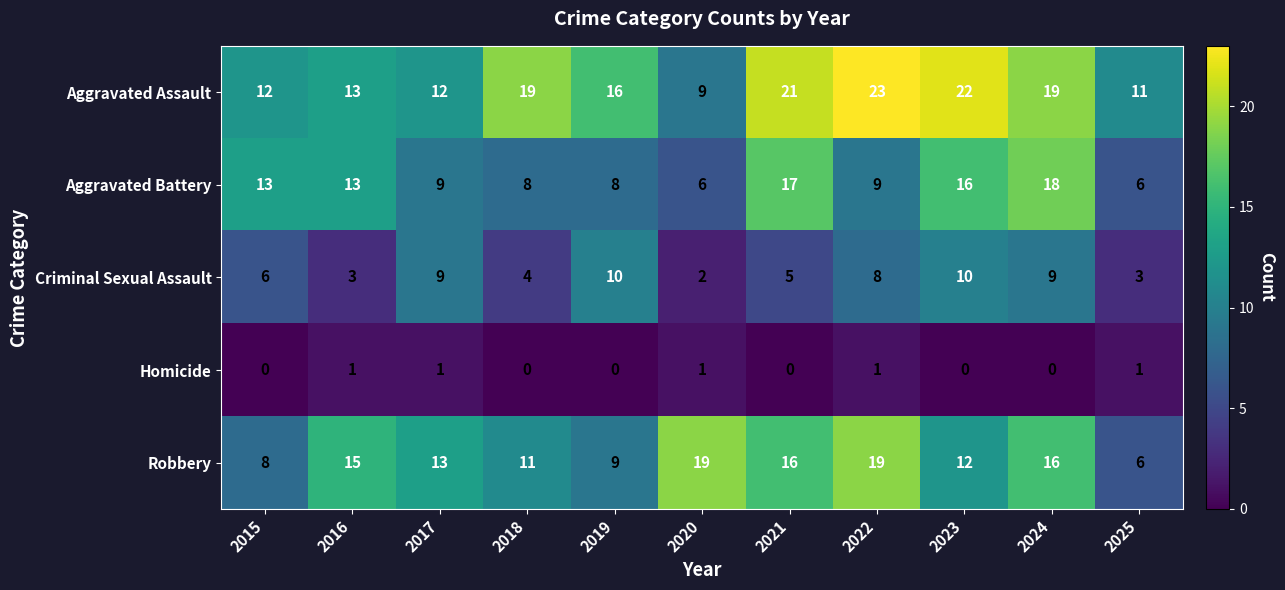

Which series has the largest total across all categories?

Aggravated Assault